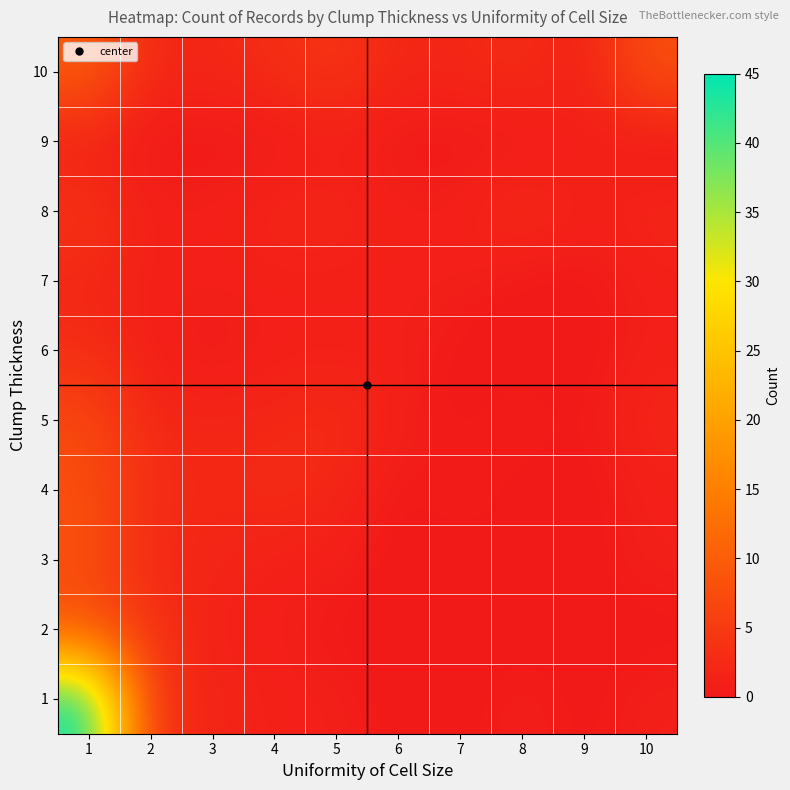

How many categories are shown in the chart?

10